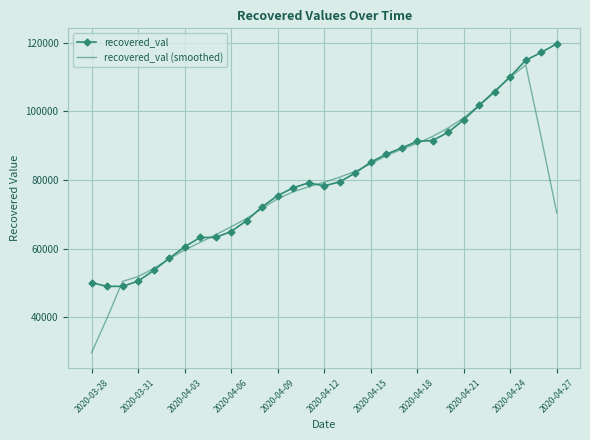

In recovered_val, how many points are lower than both neighbors (excluding endpoints)?

2